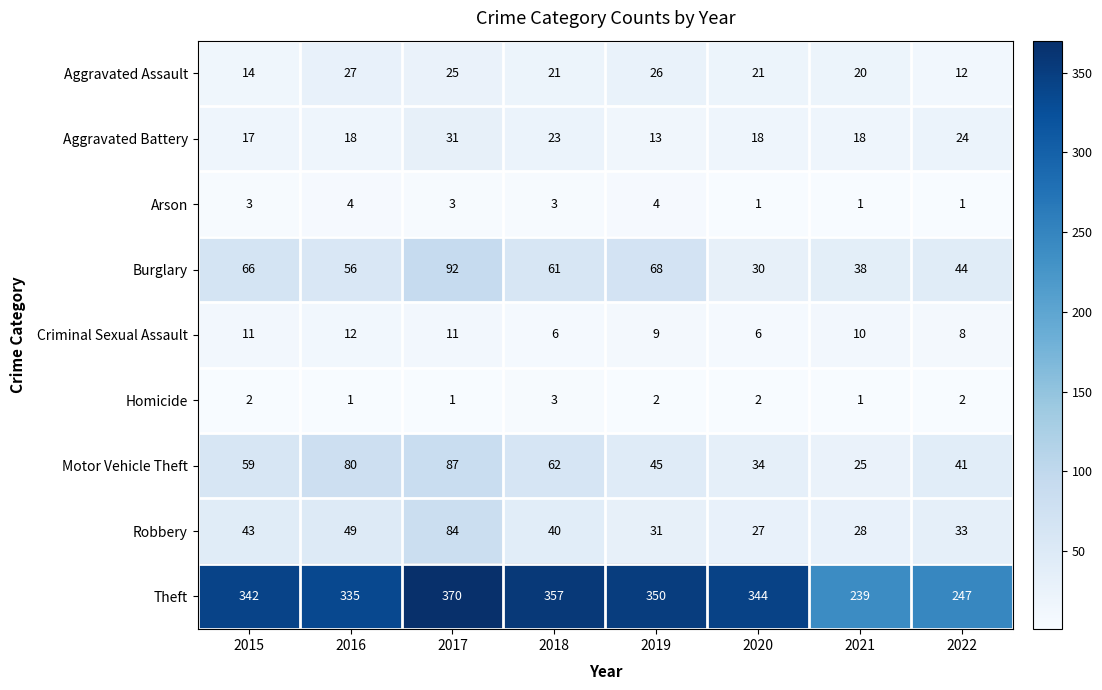

What value does the Aggravated Assault series have at 2018, to the nearest 10?

20